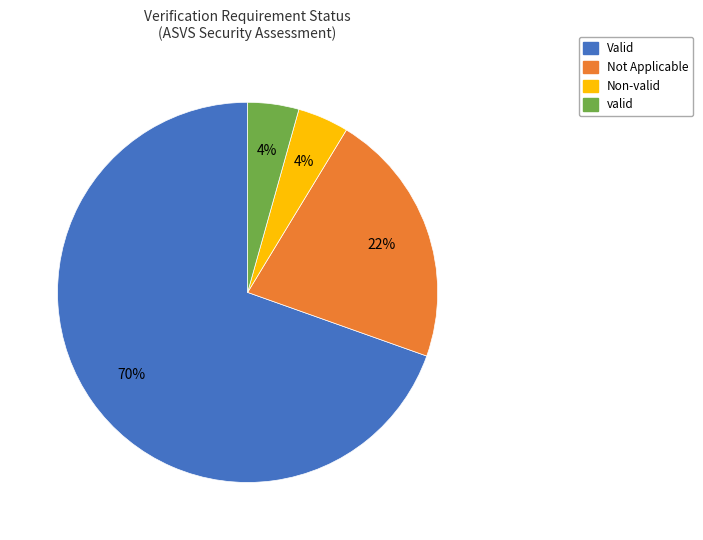

Approximately how many times larger is the value at Valid compared to Not Applicable?

3.2